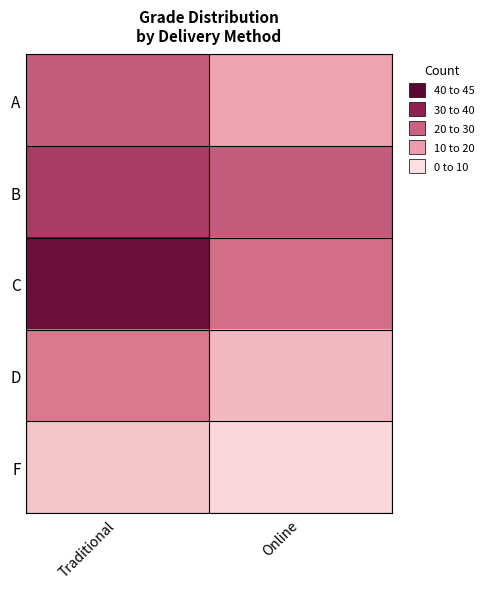

Rank the series by their maximum value, from lowest to highest.

F, D, A, B, C